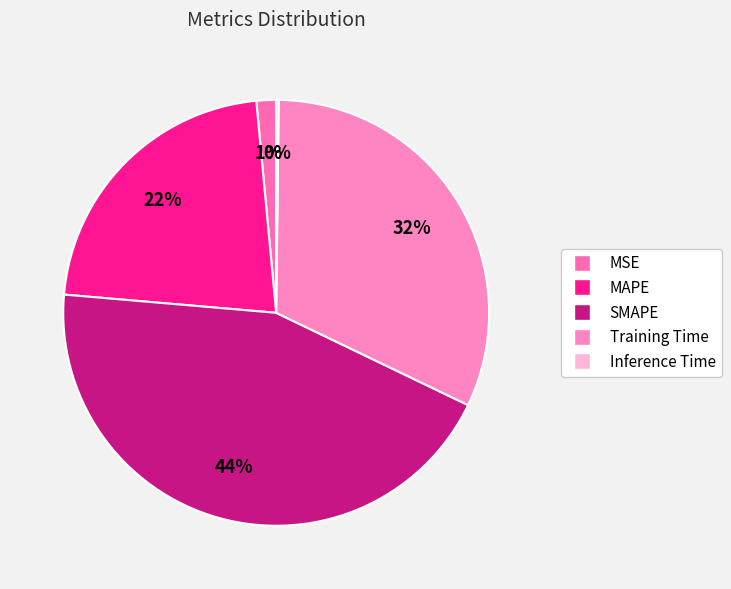

Rank the categories by value from lowest to highest.

Inference Time, MSE, MAPE, Training Time, SMAPE